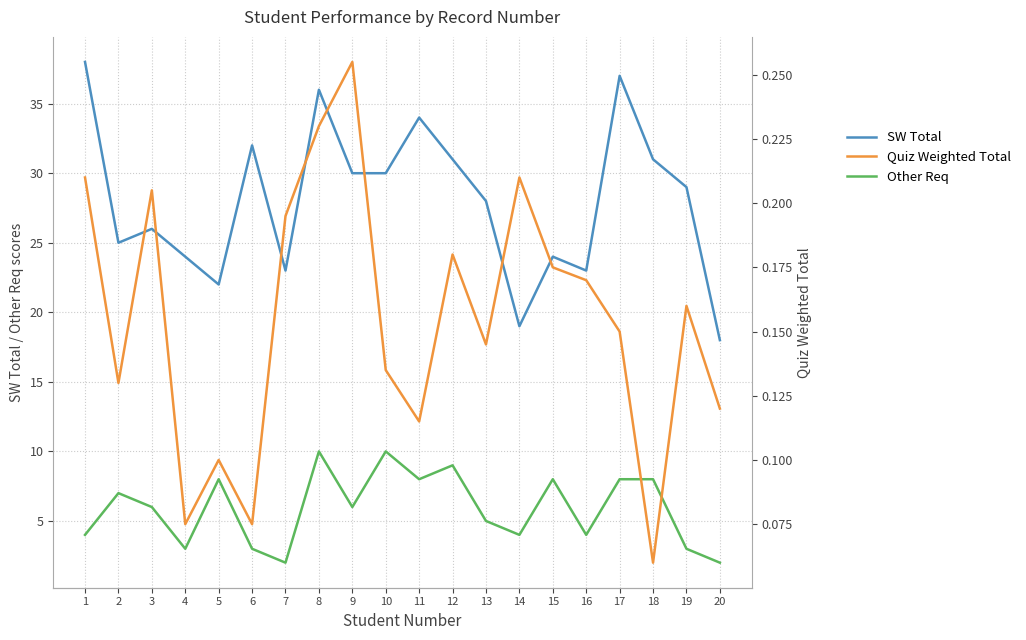

Between 3 and 15, which series saw the biggest shift?

SW Total